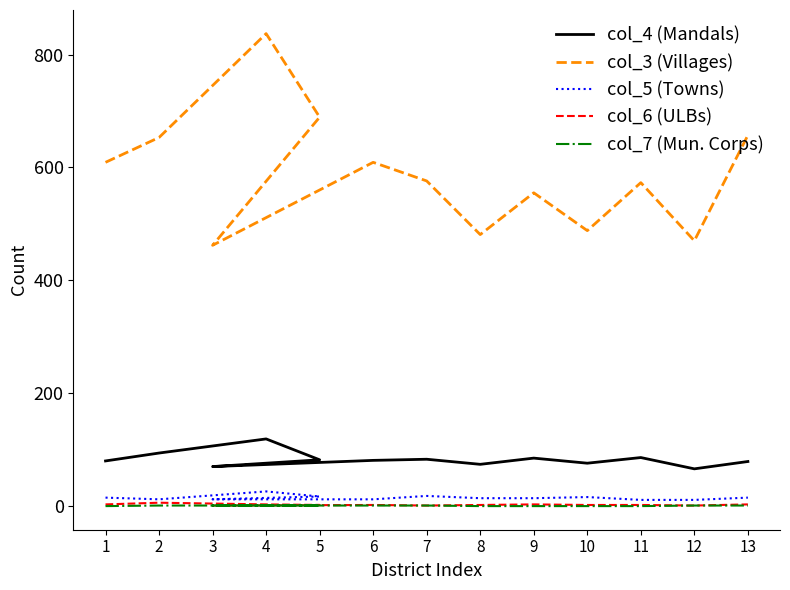

At how many categories does at least one series exceed 632?

4